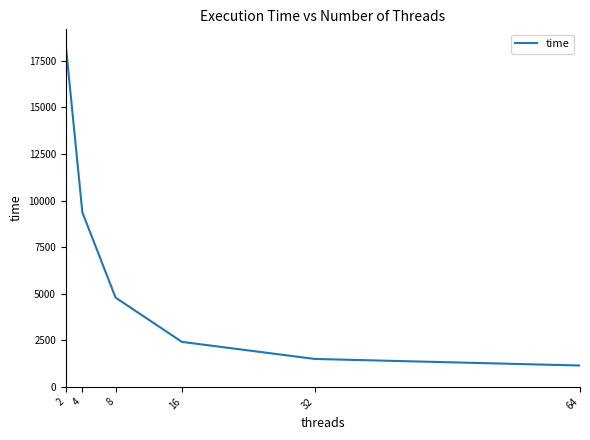

What is the maximum value shown in the chart?

18337.1